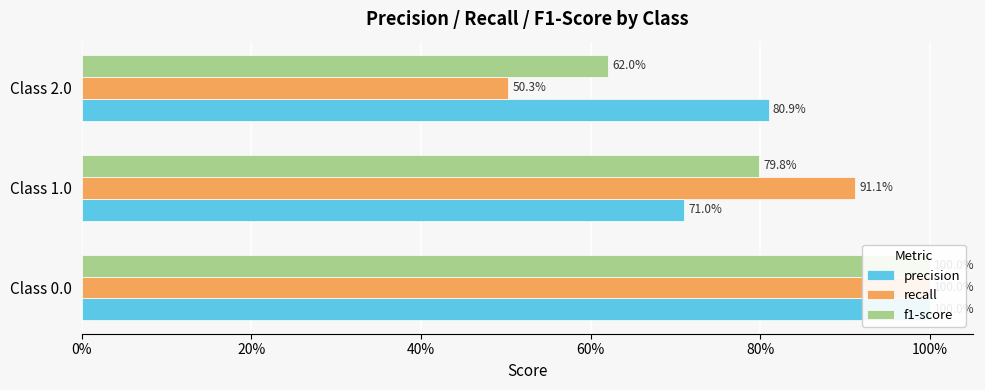

The recall series shows 1.5 at Class 0.0. True or false?

False